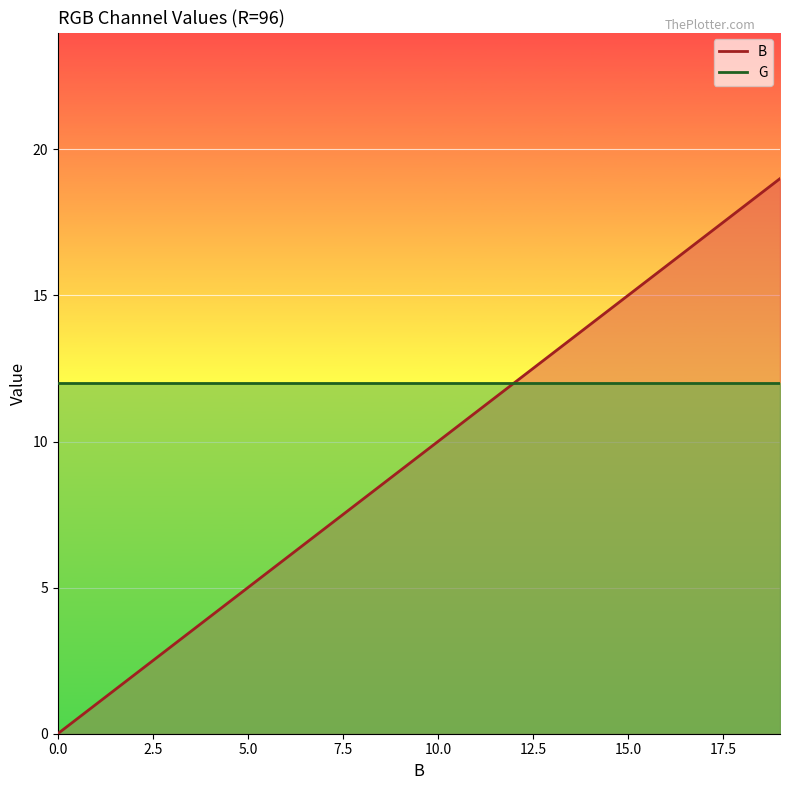

What is the change in value from 8 to 18?

+10